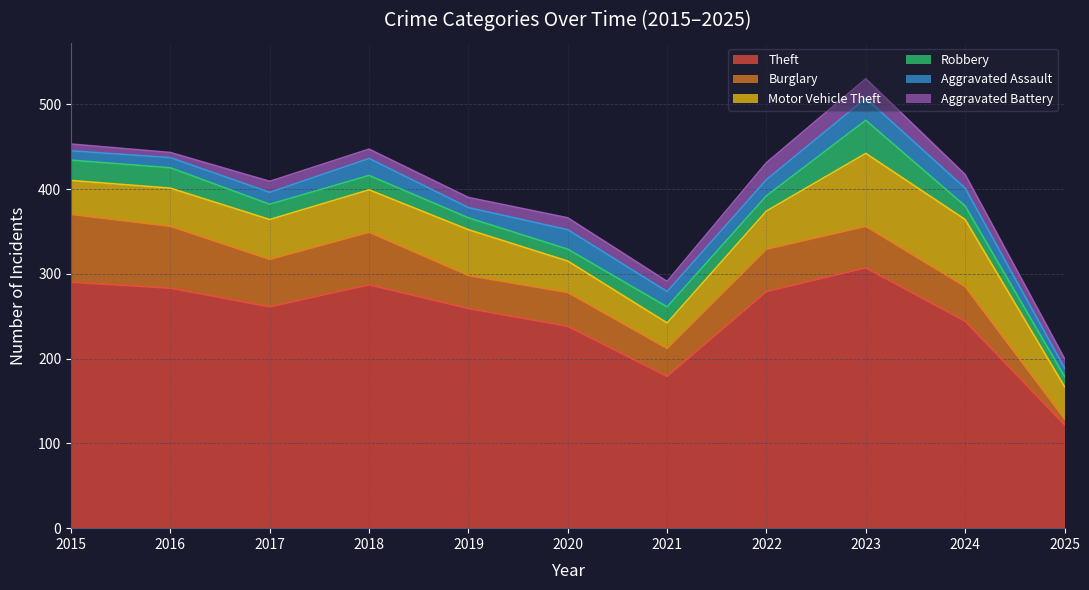

At which label is Aggravated Battery closest to 14?

2020